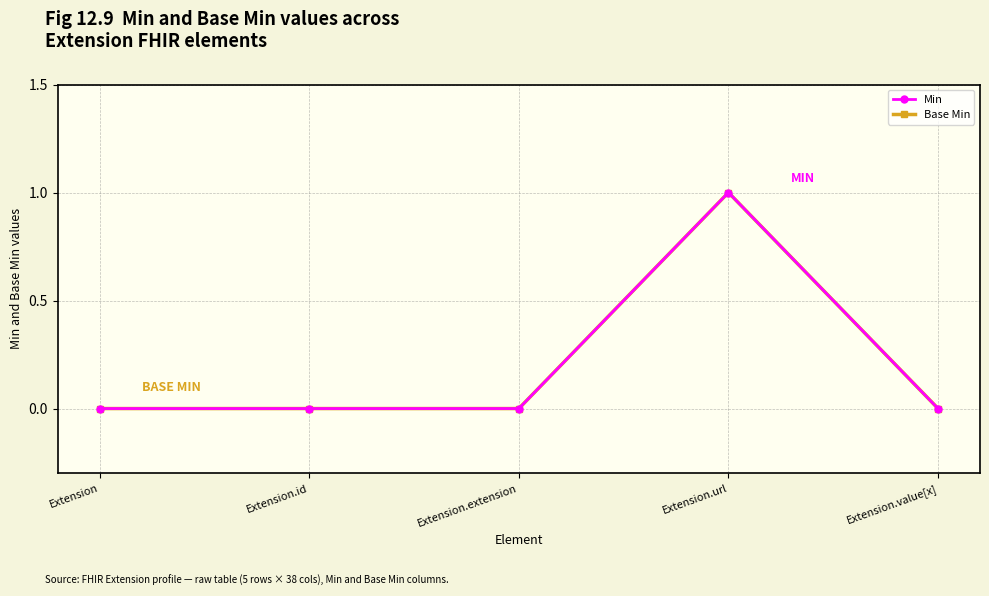

Is the value of Base Min at Extension.url greater than the value of Min at Extension.url?

No